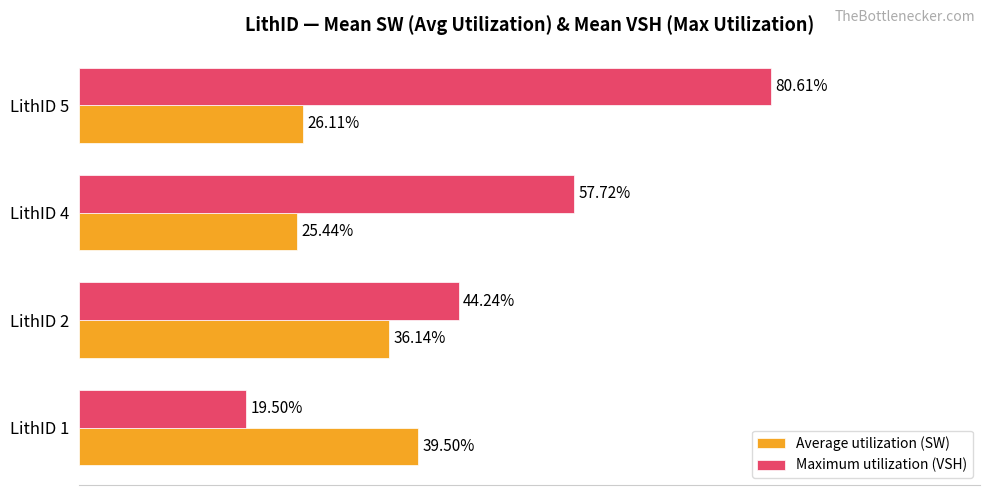

What are all the series names shown in the legend?

Average utilization (SW), Maximum utilization (VSH)